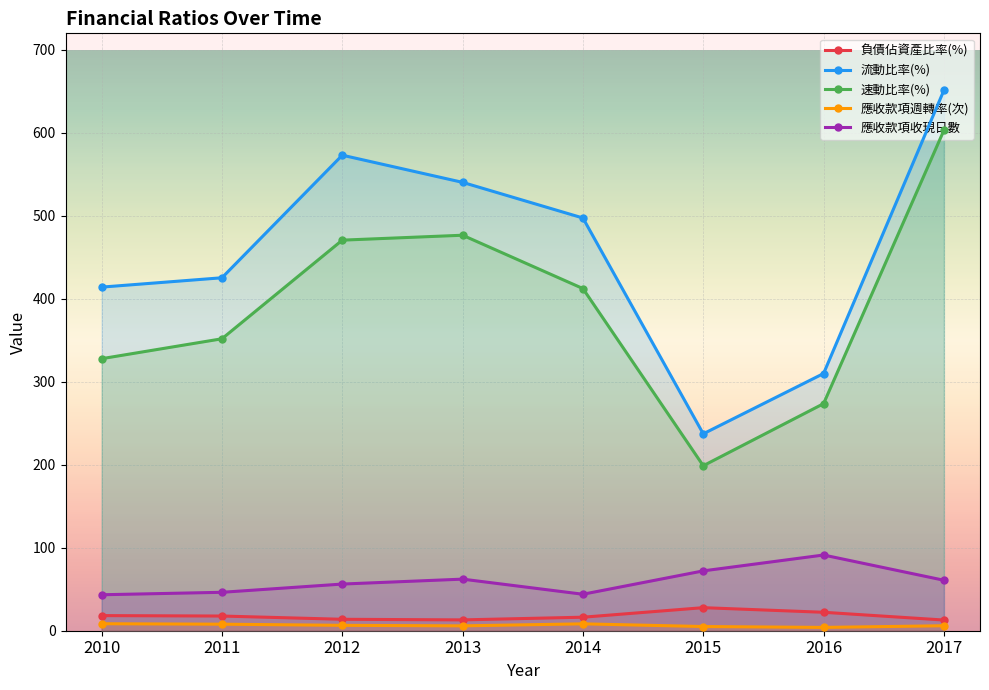

How many data points in 負債佔資產比率(%) are less than 17?

4